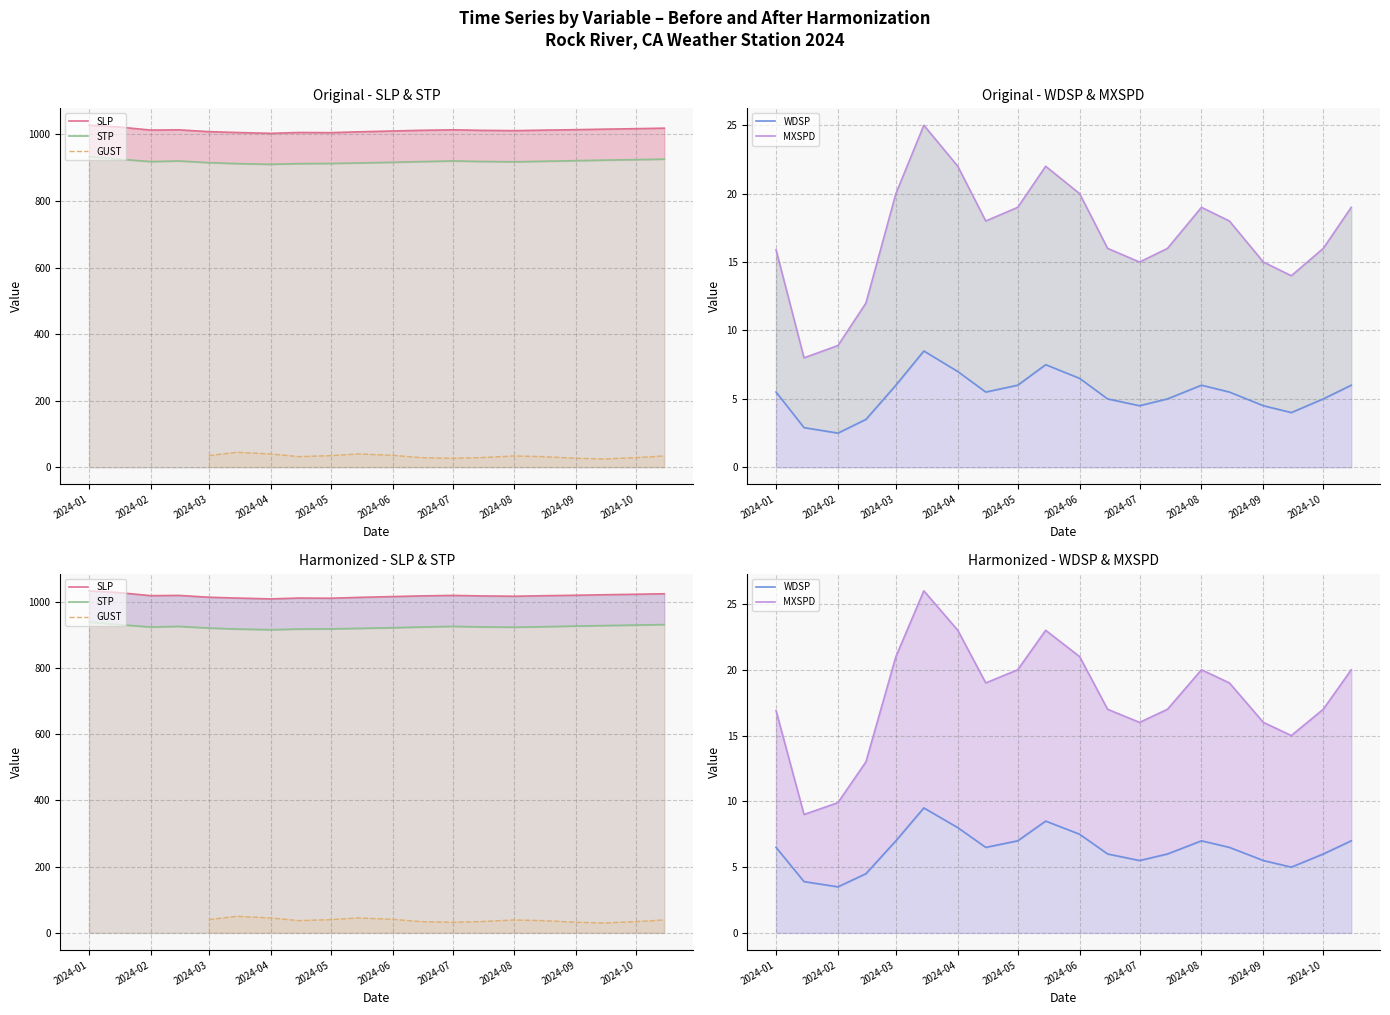

In WDSP, how many points are higher than both neighbors (excluding endpoints)?

3